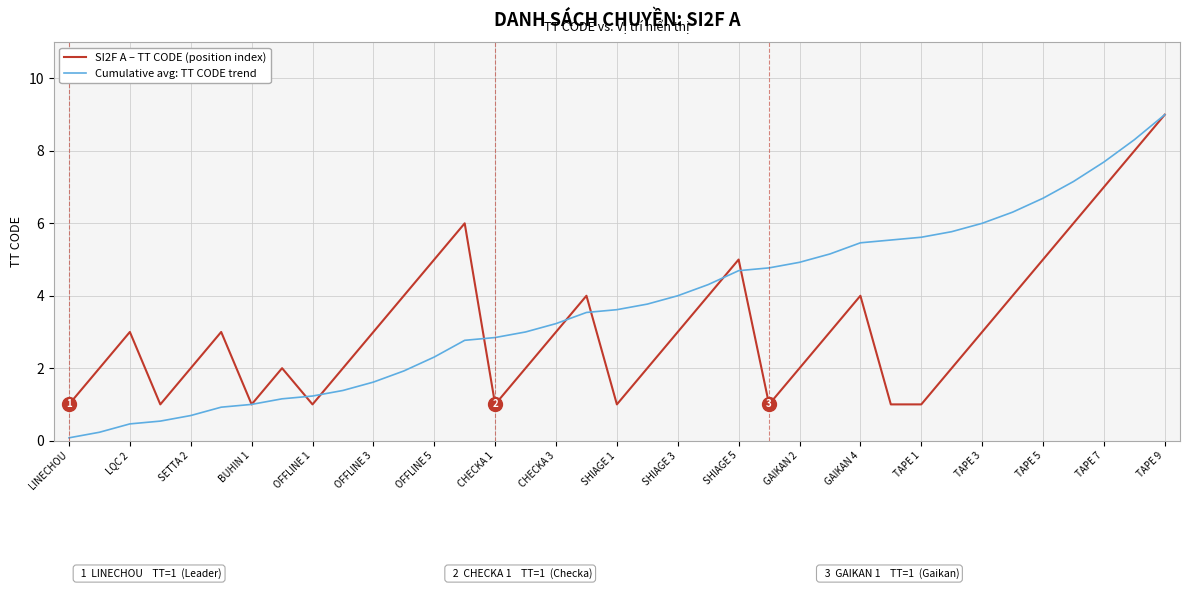

What is the greatest value displayed?

9.0